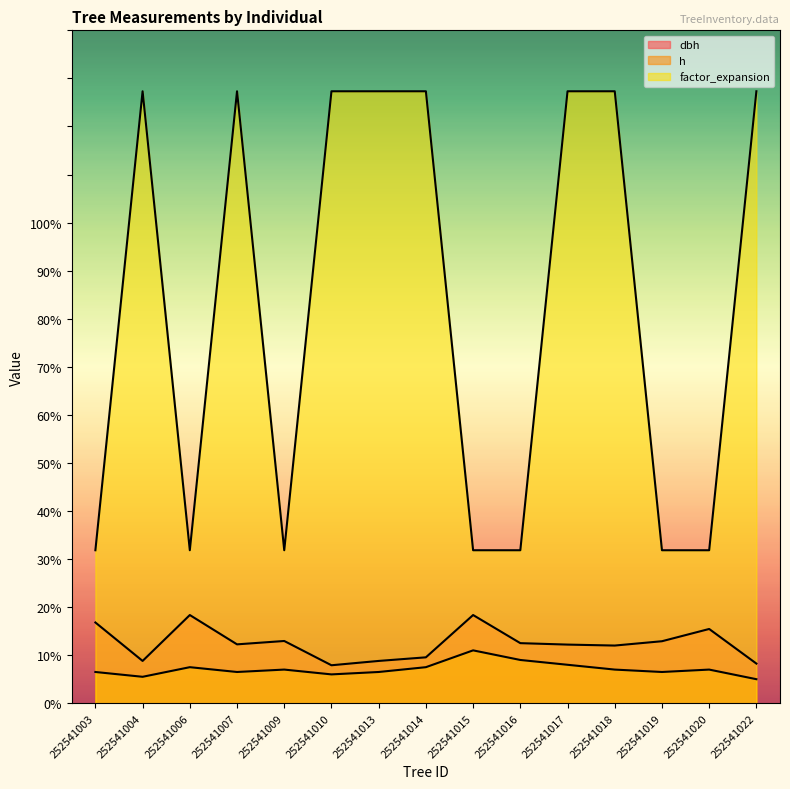

True or false: dbh and factor_expansion intersect in this chart.

False